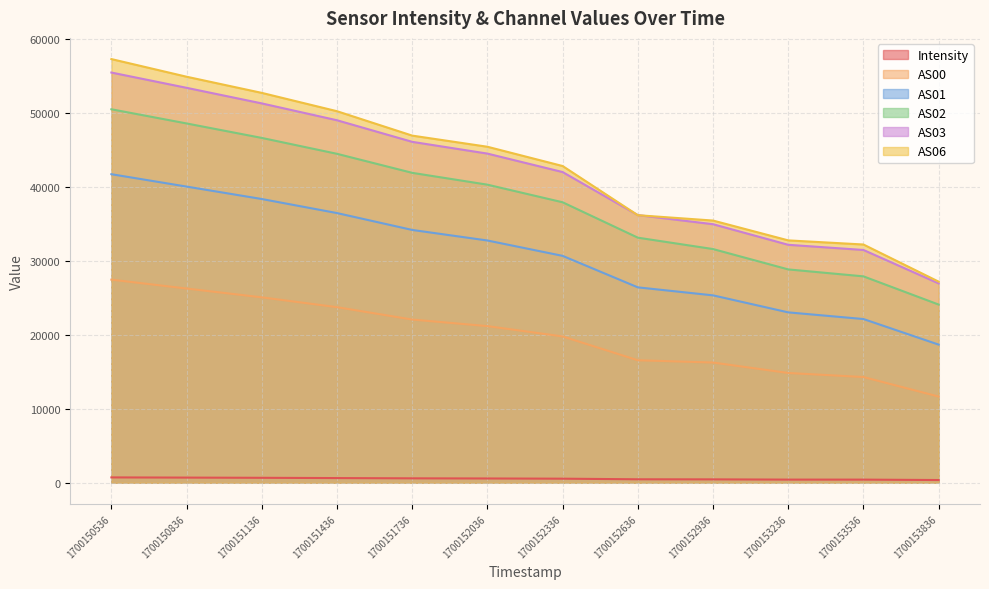

Is it true that AS06 equals 46939.0 at 1700151736?

True